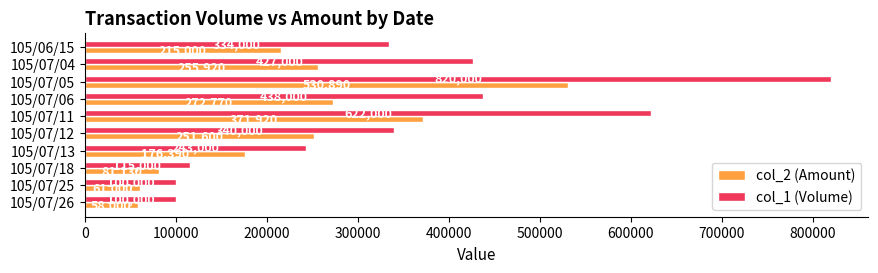

What is the difference between the col_1 (Volume) values at 105/07/12 and 105/07/11?

282000